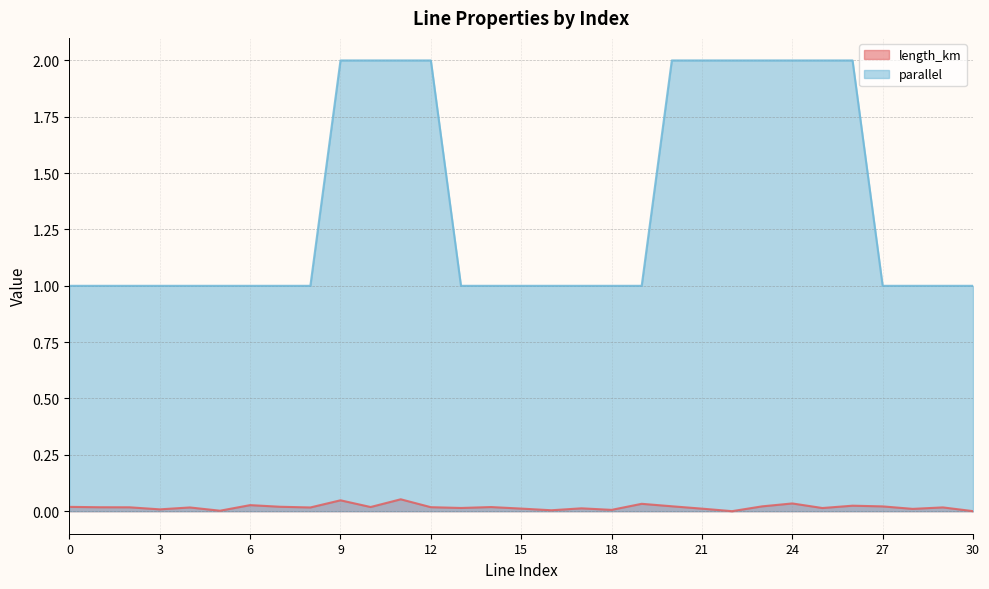

True or false: parallel has more than 0 interior local peaks.

False